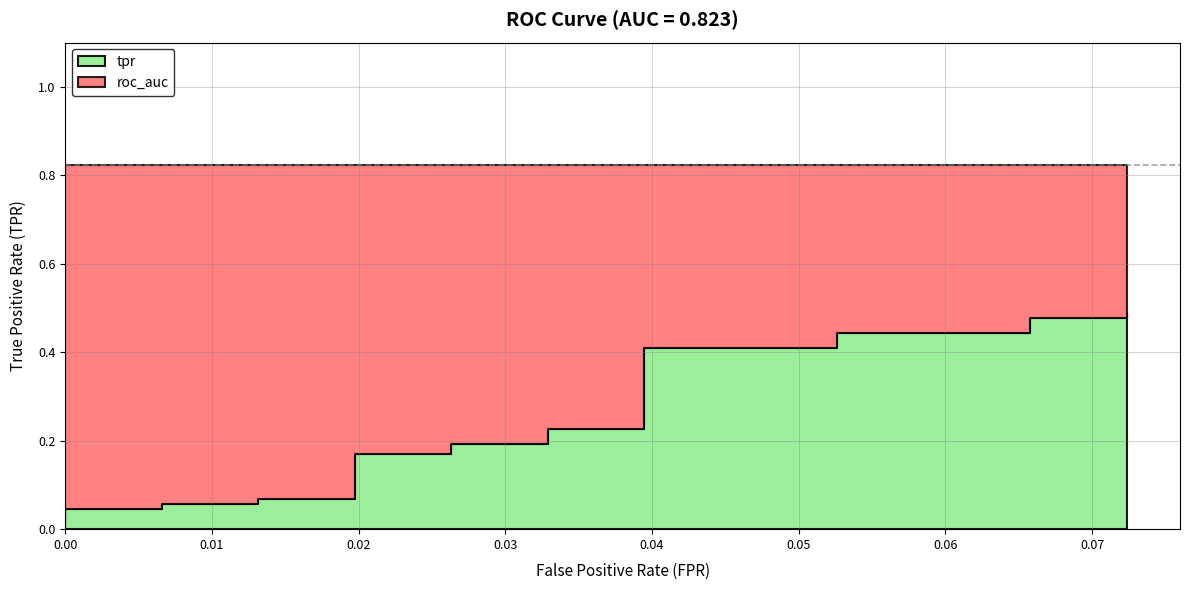

Is the value of roc_auc at 0.03947368421052631 greater than the value of tpr at 0.0131578947368421?

Yes